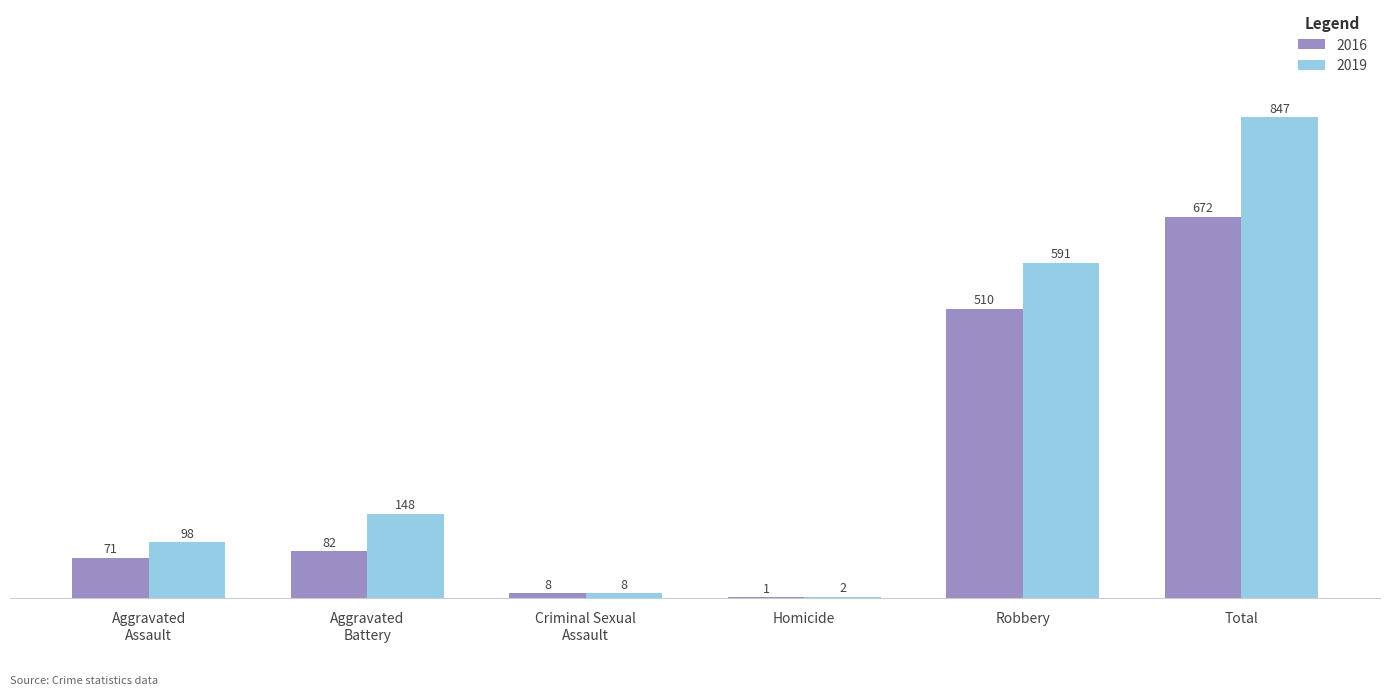

Is it true that 2019 equals 2 at Homicide?

True